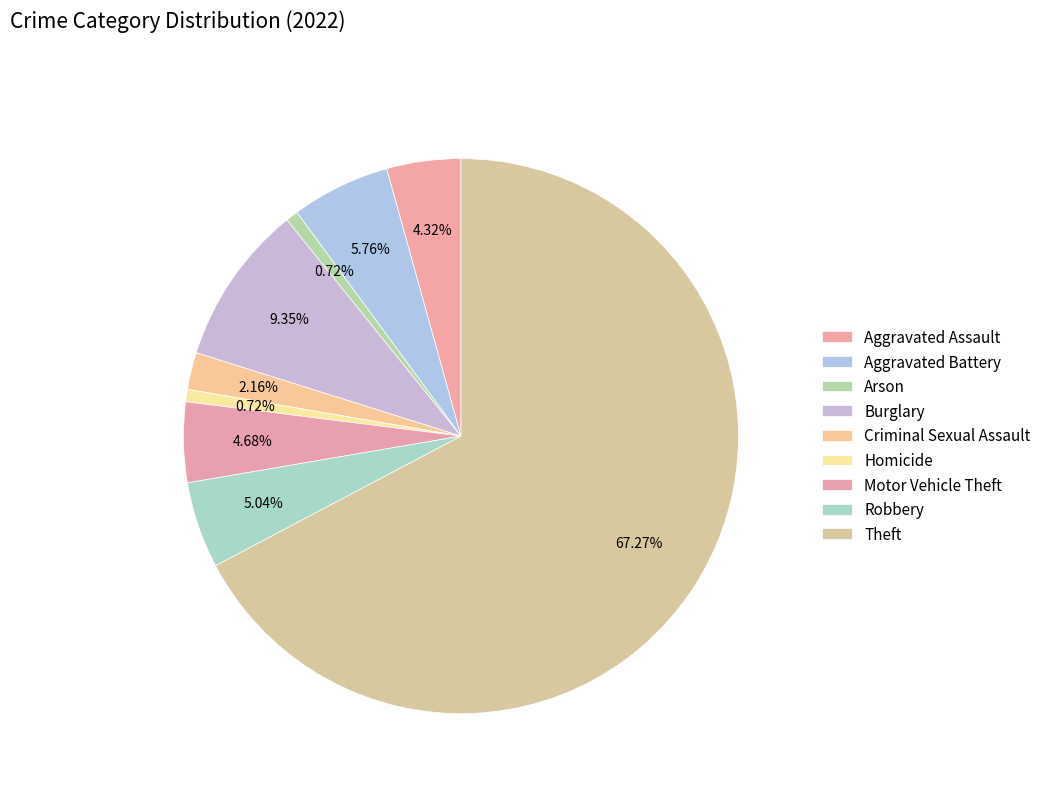

Does Arson account for over 50% of the chart?

No